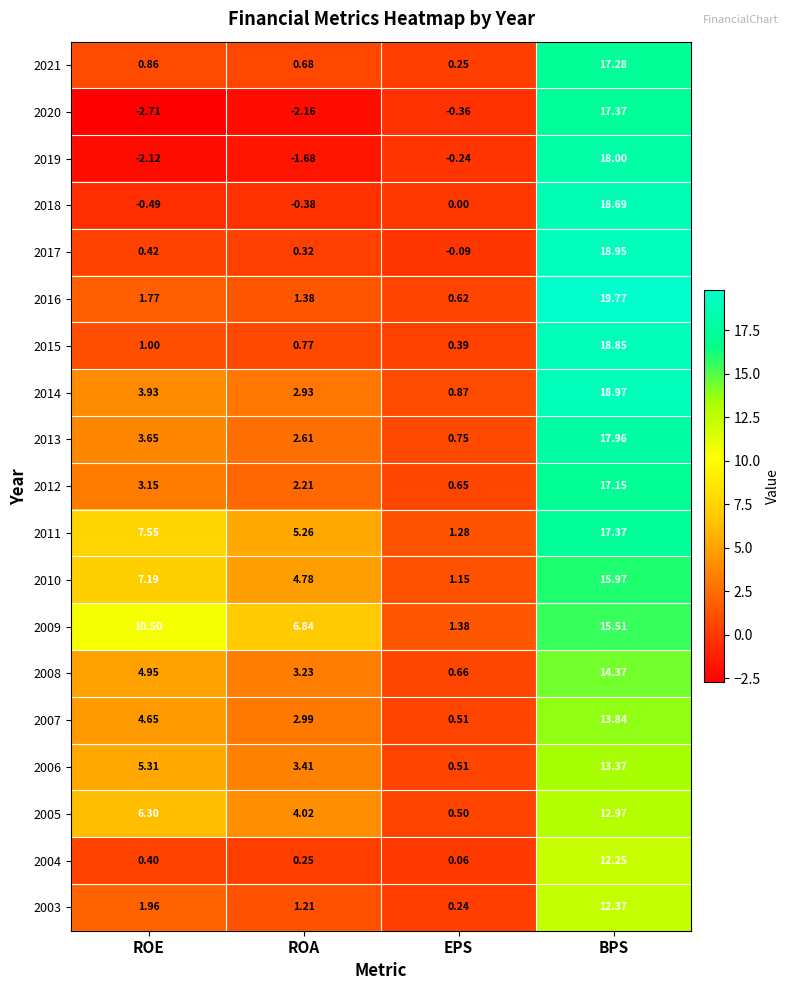

What is the maximum value shown in the chart?

19.8